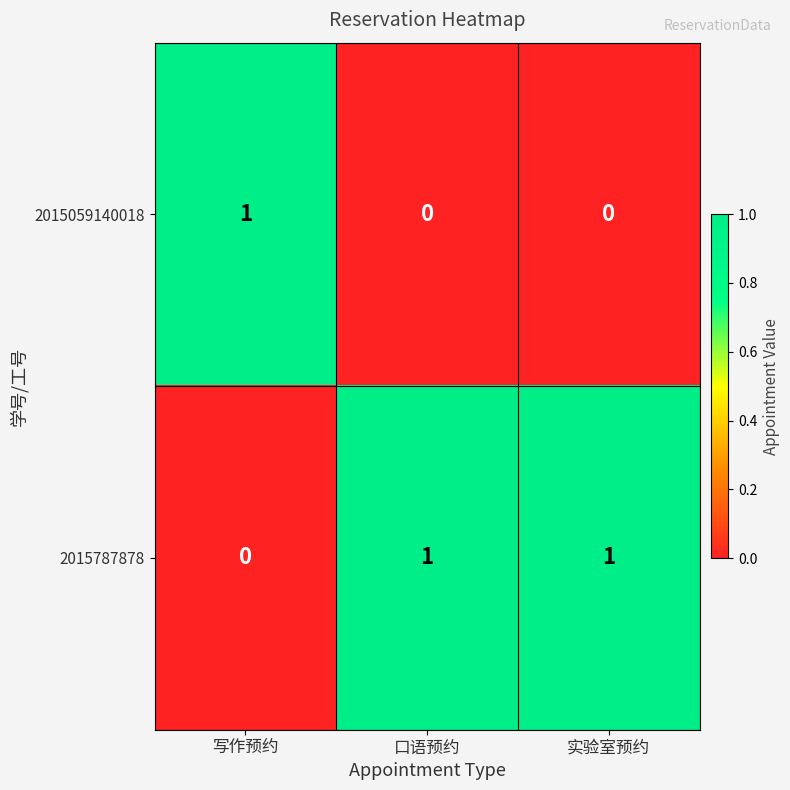

Count the 2015059140018 values in the range 0 to 1.

3